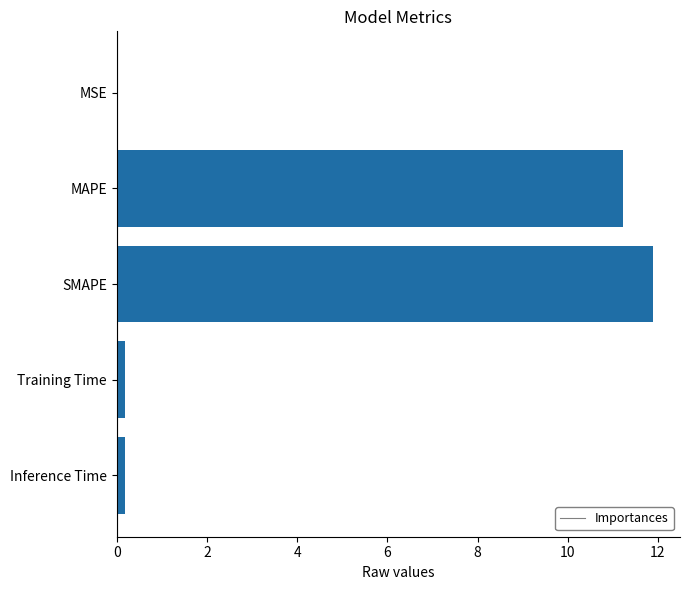

What is the sum of all values?

23.5